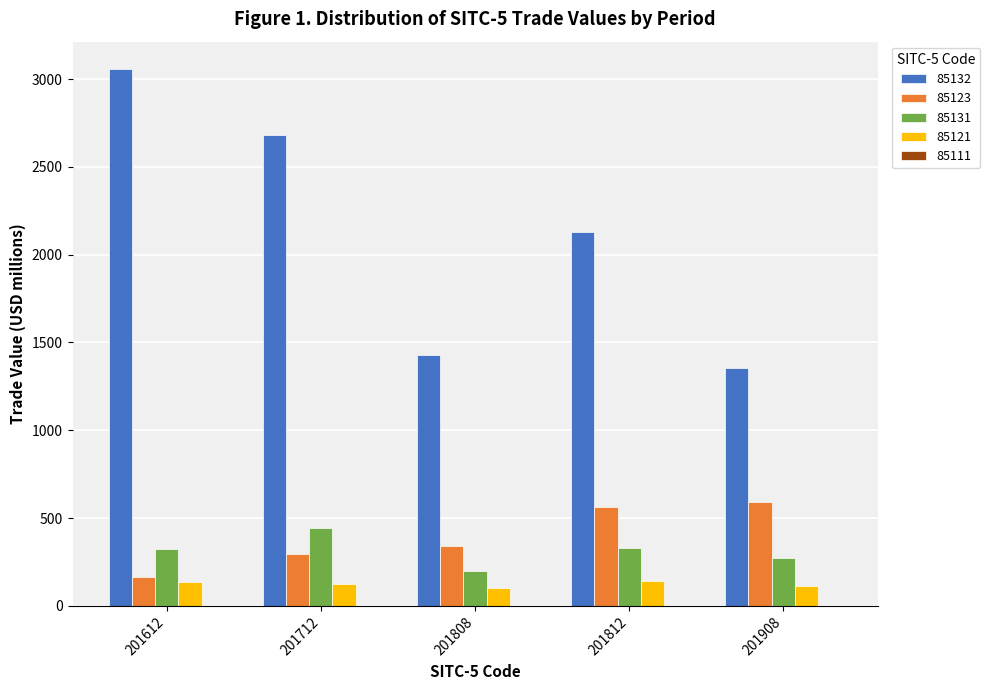

Which category has the highest value across all series?

201612